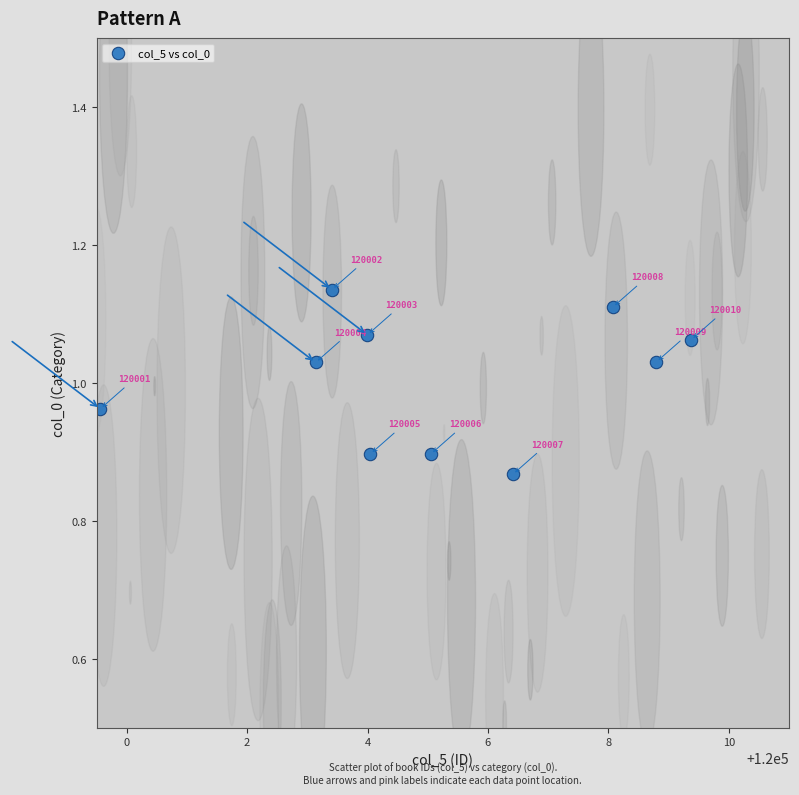

What is the range of X values (max minus min)?

9.8